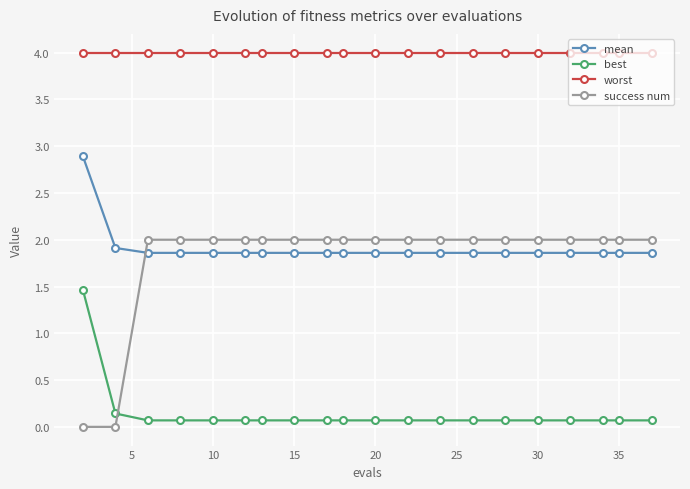

True or false: best and mean intersect in this chart.

False